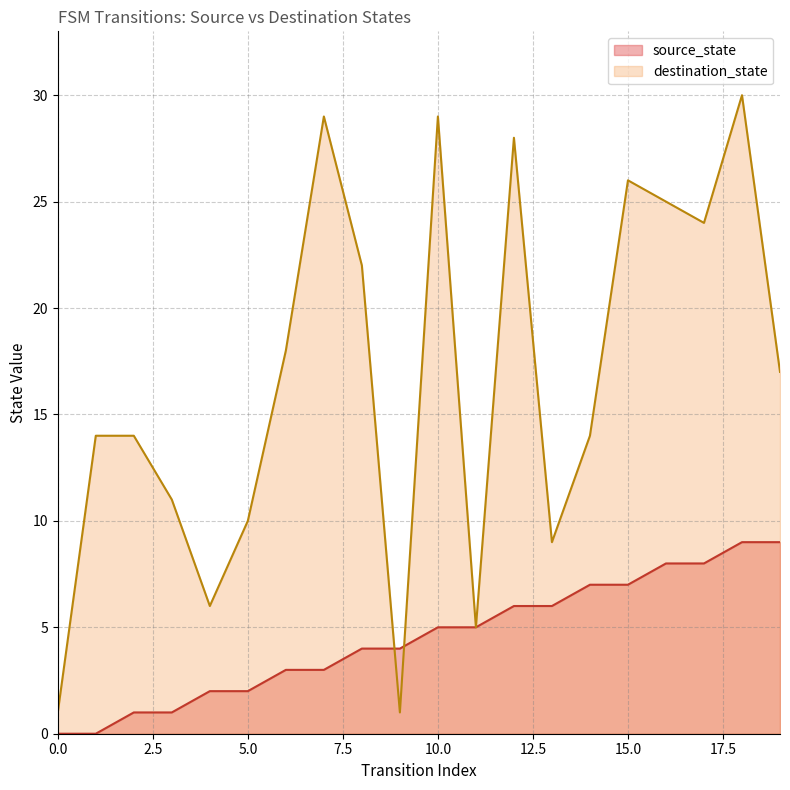

Where is source_state nearest to the value 4?

8